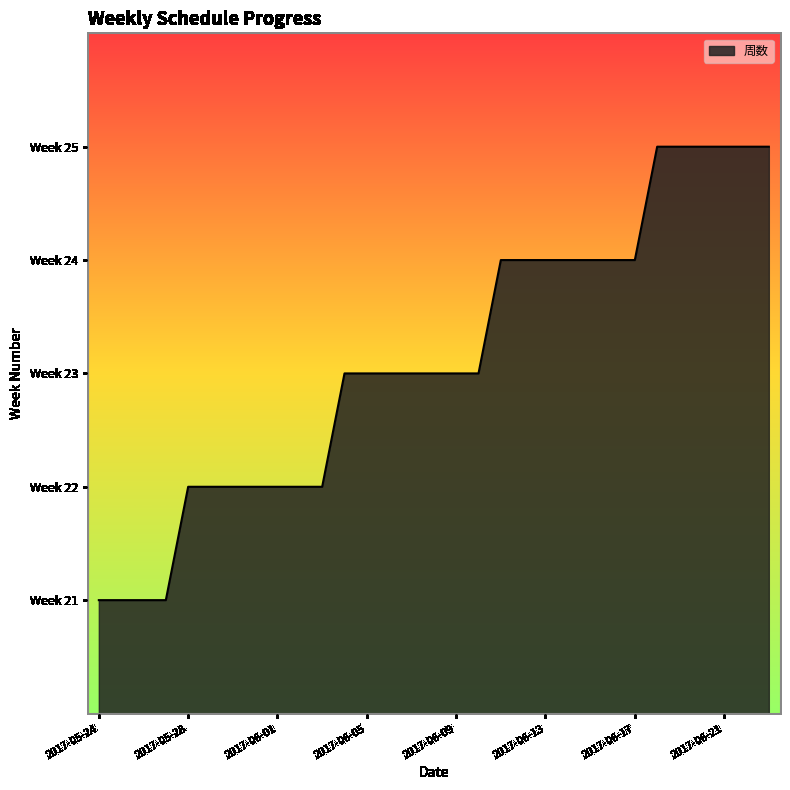

Is this an area chart (filled region under the line)?

Yes